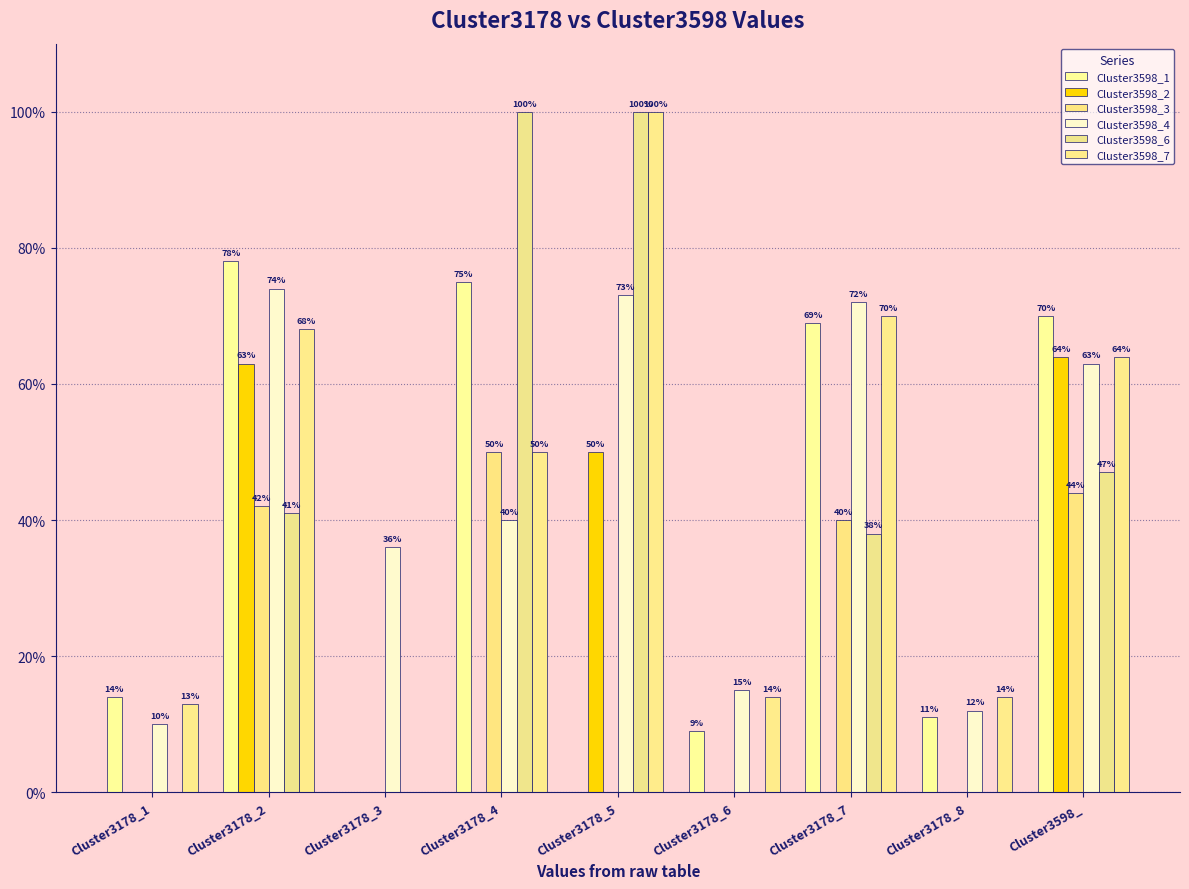

Which has a higher value, Cluster3178_2 or Cluster3178_3?

Cluster3178_2